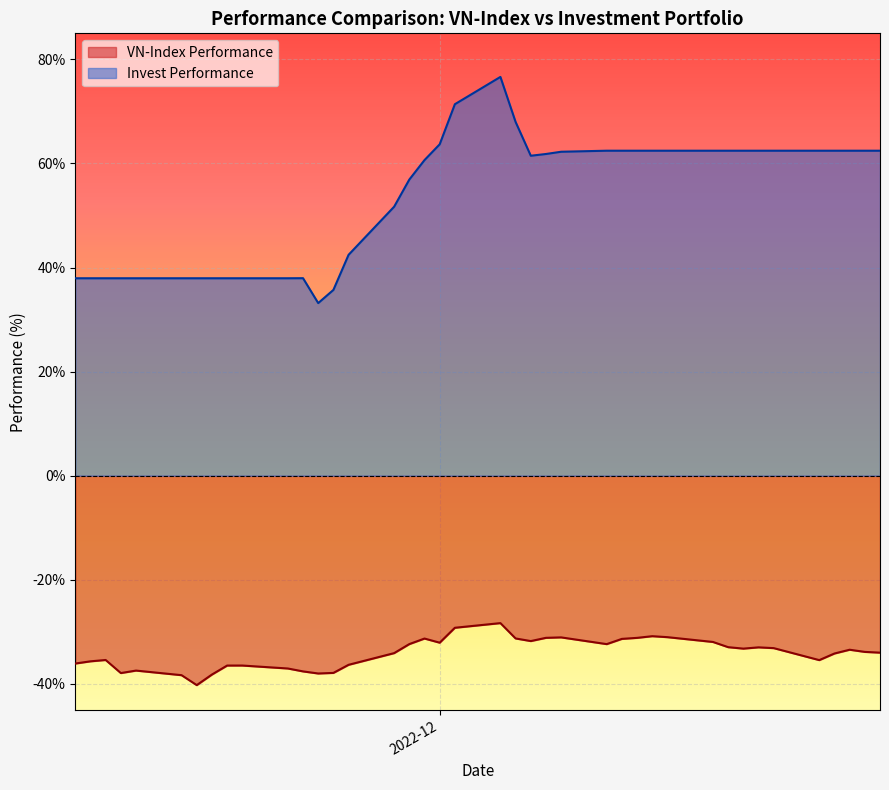

Is it true that vnindex_perform equals -0.5 at 16?

False